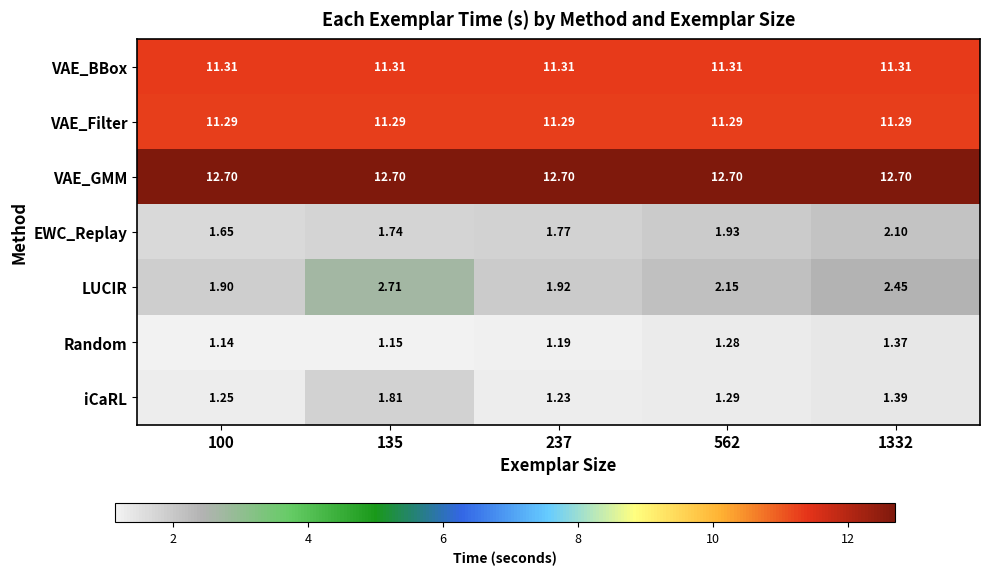

List the series in order of their peak value, lowest first.

Random, iCaRL, EWC_Replay, LUCIR, VAE_Filter, VAE_BBox, VAE_GMM